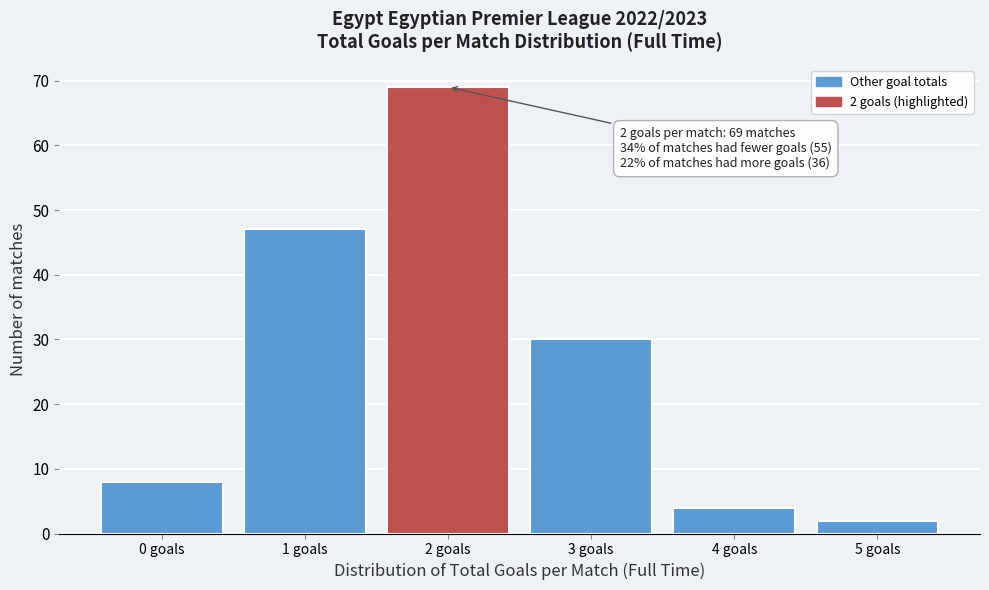

Reading left to right, transcribe all the data shown in this chart.

8	47	69	30	4	2